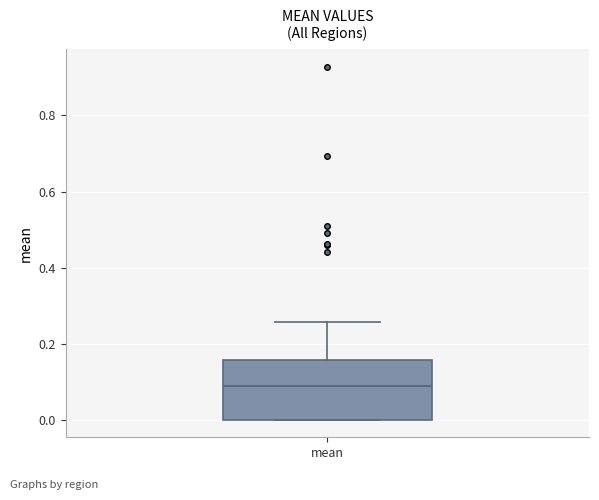

Transcribe this box plot: give where the median line is, the range the box spans, and where the two whiskers end, as read against the y-axis. The values are not printed on the chart, so give them approximately, as read against the axis.

median 0.08, box 0.00 to 0.16, whiskers 0.00 to 0.26